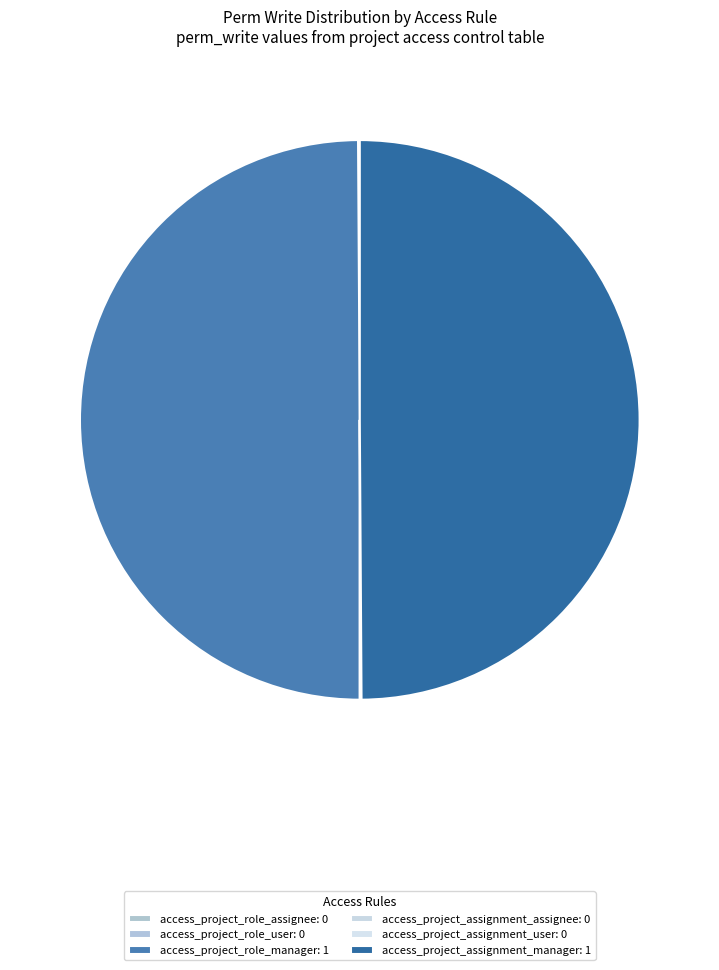

To the nearest percent, what is the difference between the largest and smallest slice percentages?

50%